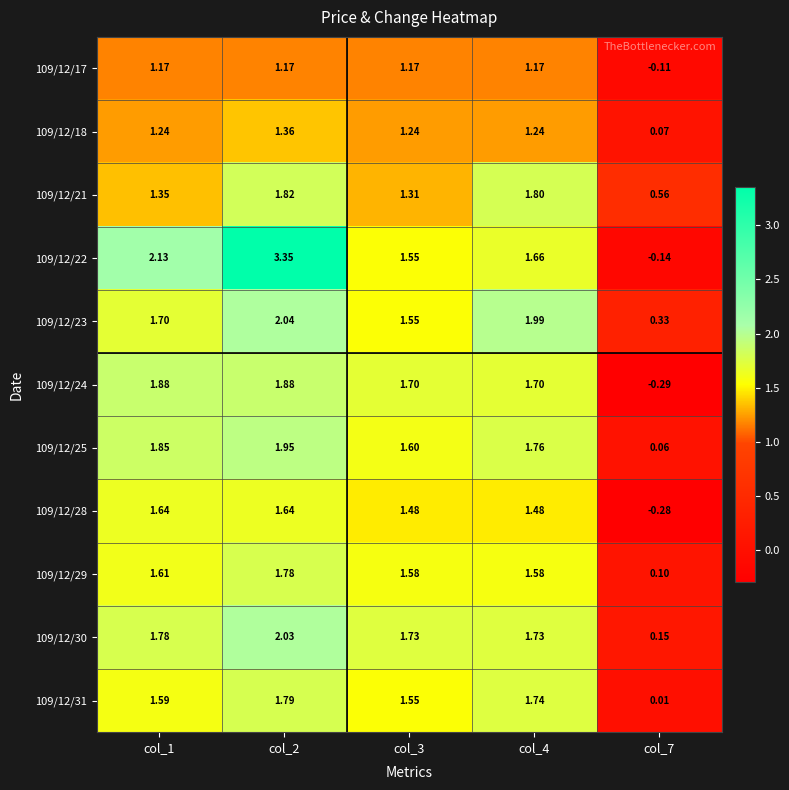

Which category has the lowest value across all series?

col_7